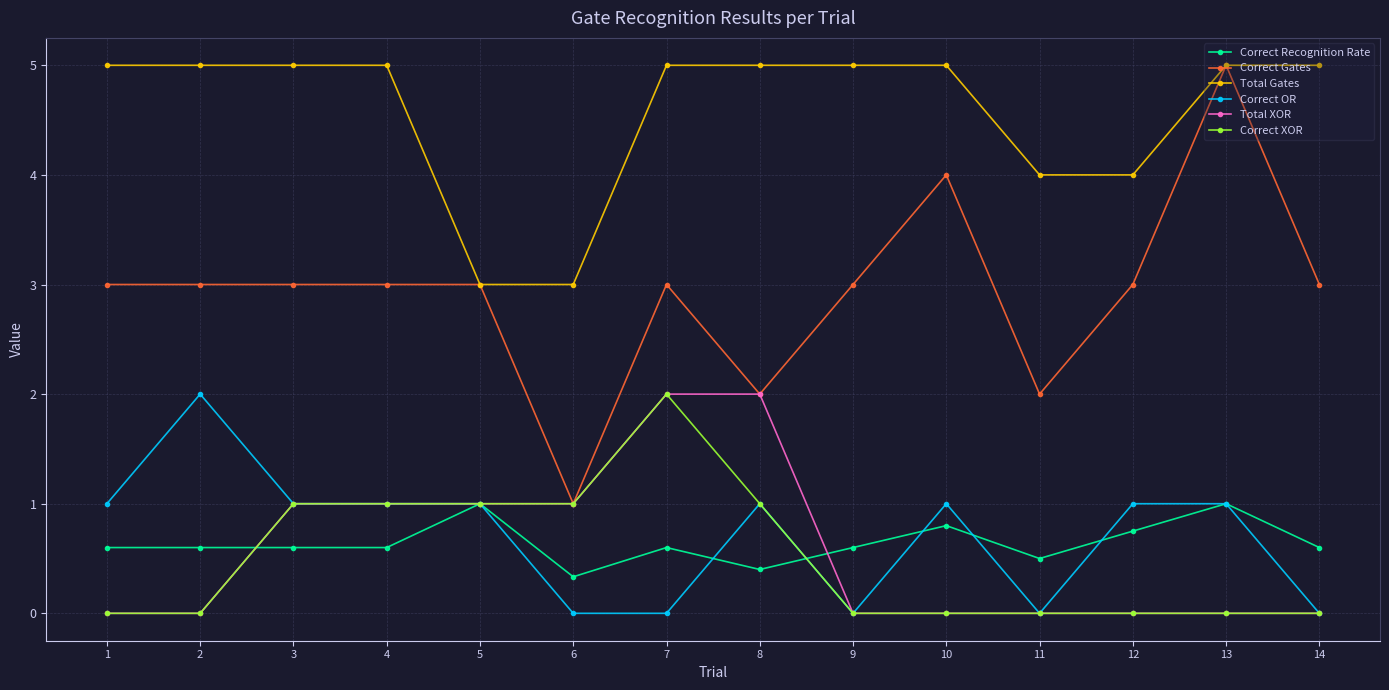

How many Correct Gates values are between 3 and 4?

10